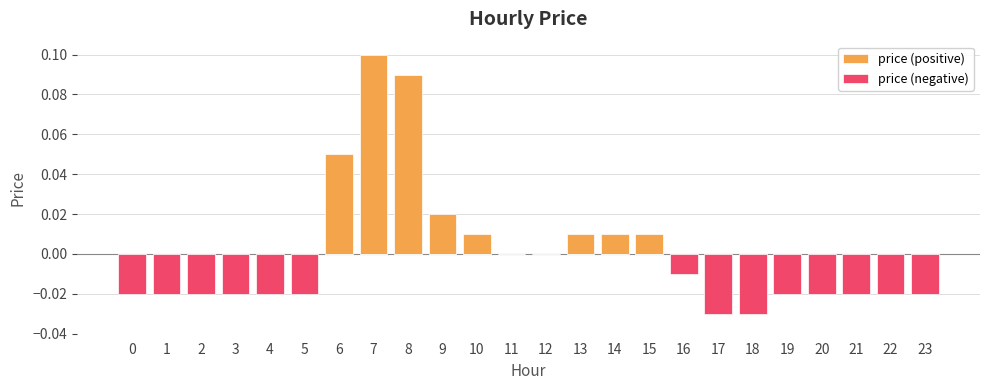

What are all the series names shown in the legend?

price (positive), price (negative)